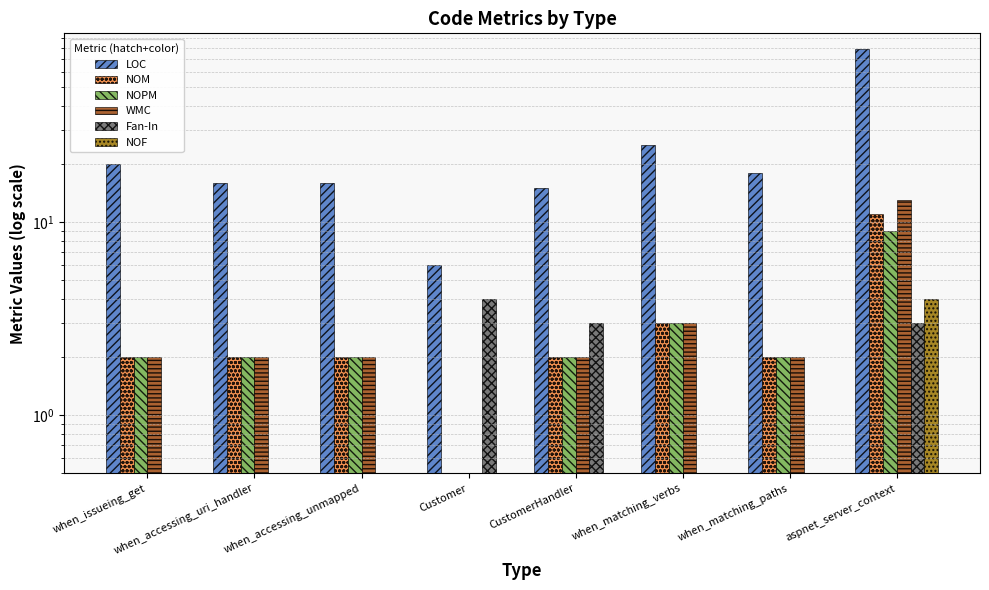

How many values in the NOPM series are below 2?

1